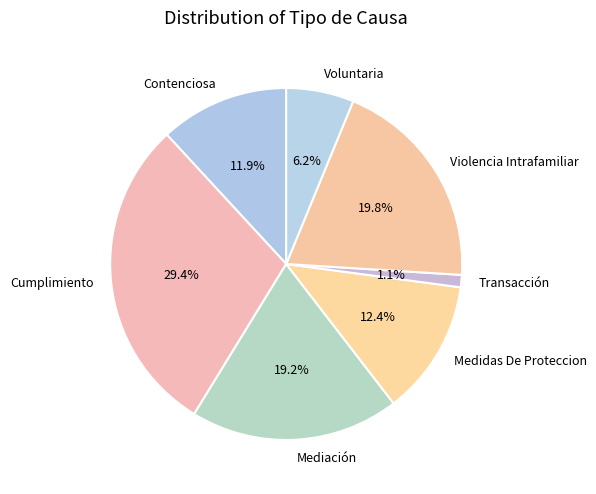

To the nearest percent, what portion does Medidas De Proteccion represent?

12%